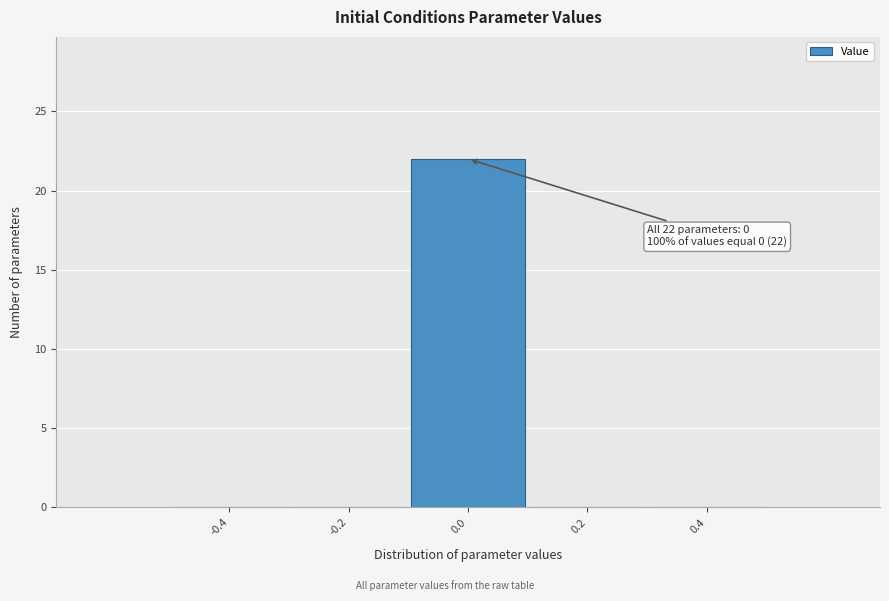

Which range on the x-axis has the tallest bar?

-0.1 to 0.1